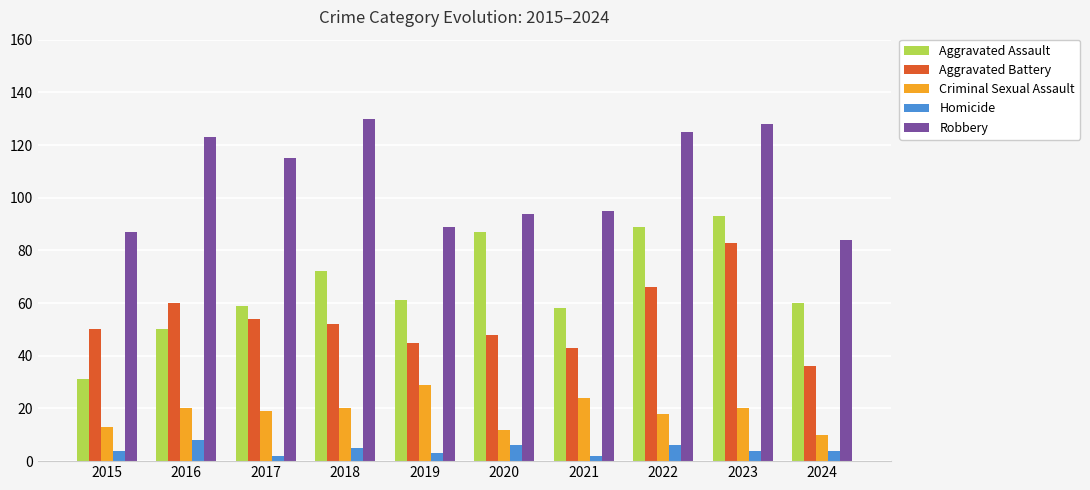

The Homicide series shows 2 at 2017. True or false?

True